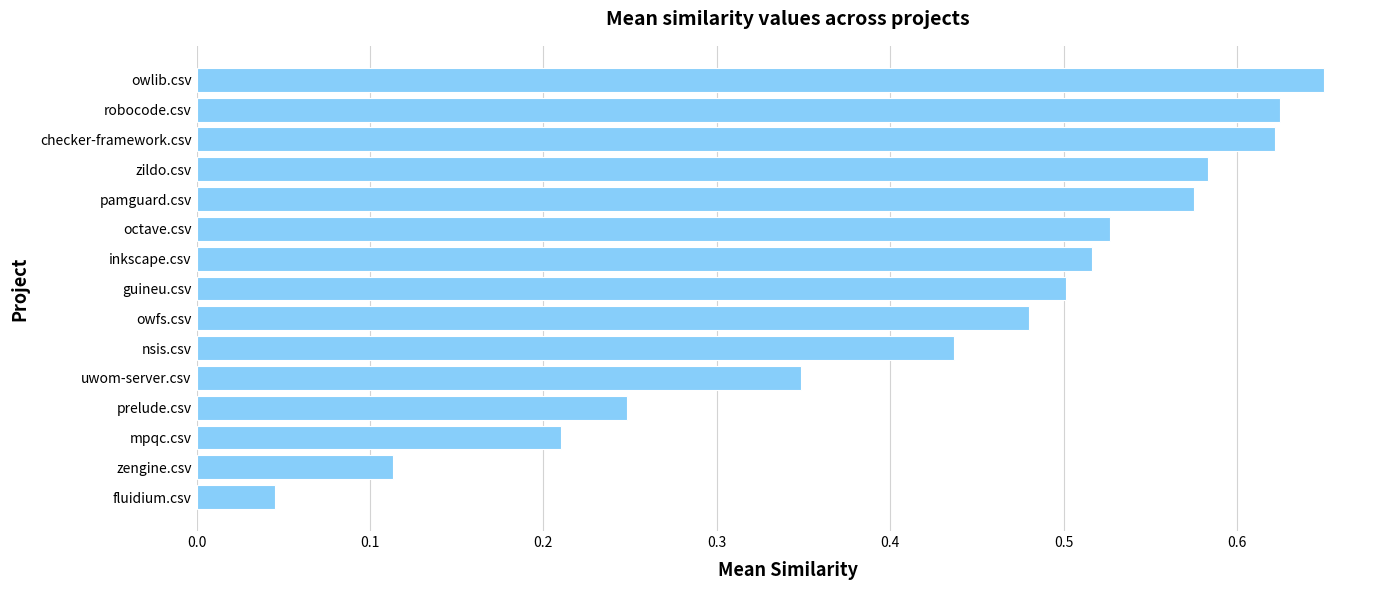

What is the change in value from uwom-server.csv to zildo.csv?

+0.2